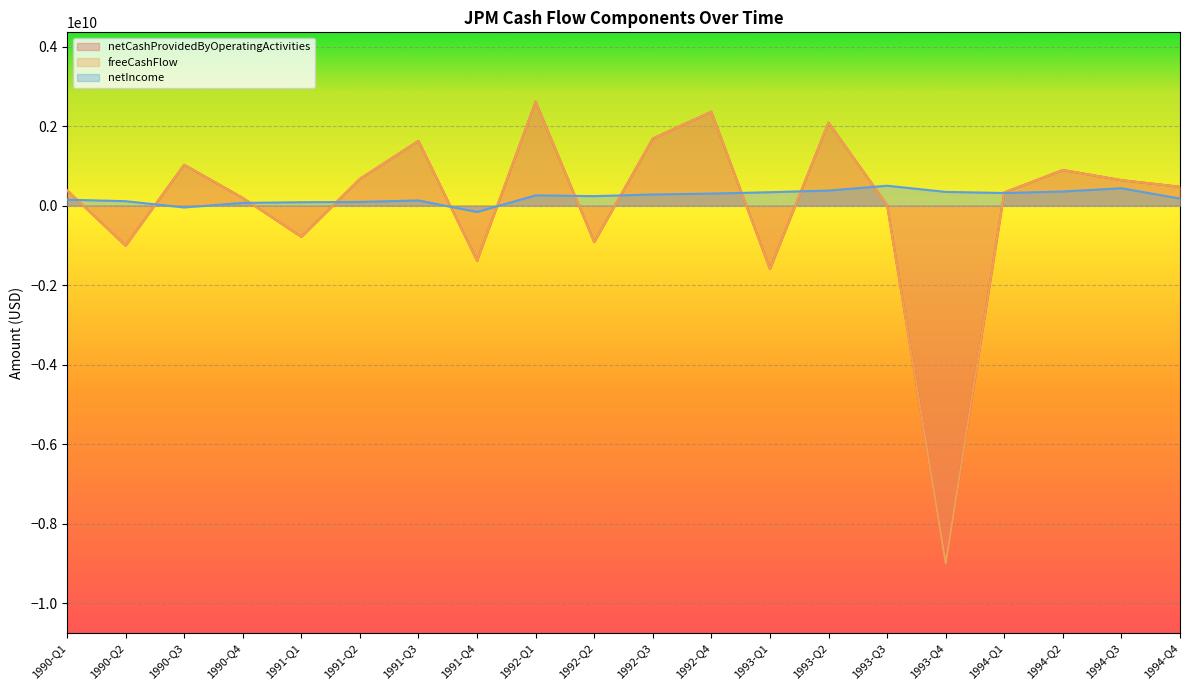

Between 1994-Q1 and 1994-Q3, which series saw the biggest shift?

netCashProvidedByOperatingActivities